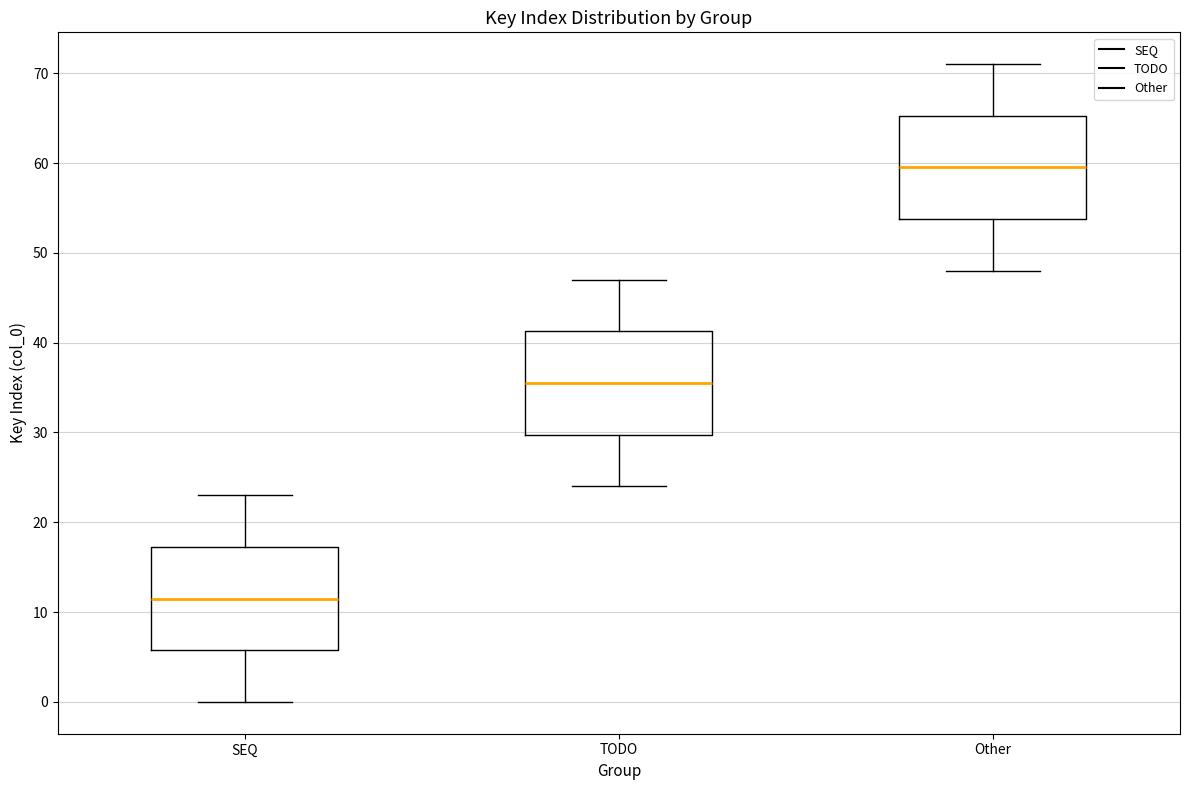

Which box has the lowest median line?

SEQ